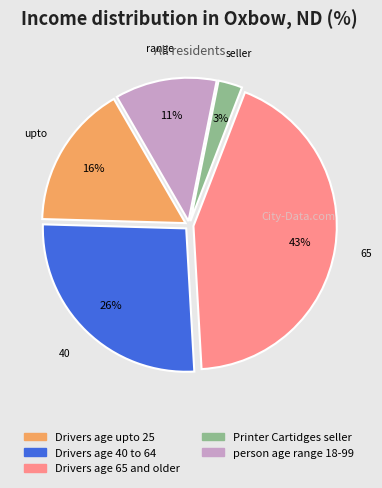

Is it true that Printer Cartidges seller is 3% of the pie?

True